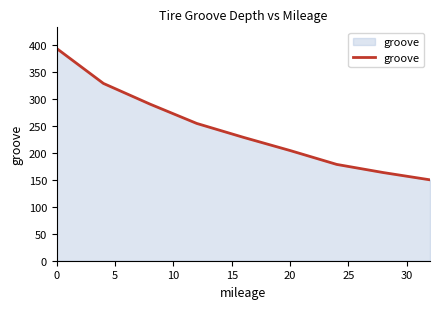

What is the difference between the maximum and minimum values?

244.0